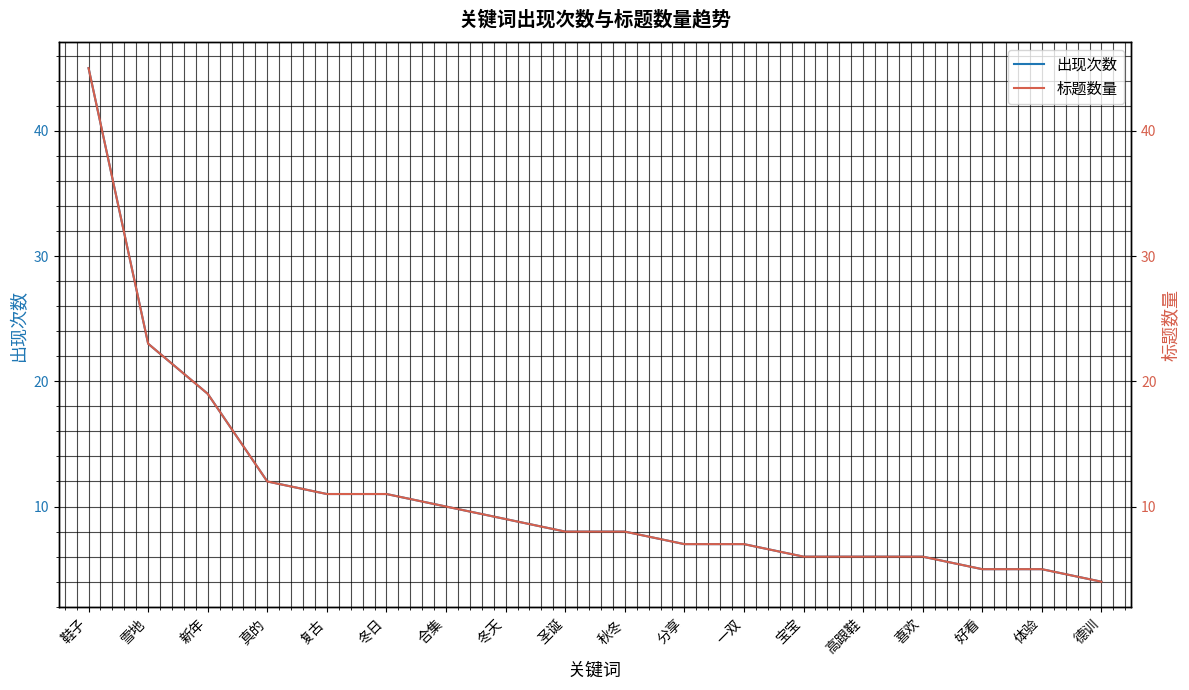

True or false: 标题数量 has more than 2 points higher than both neighbors.

False